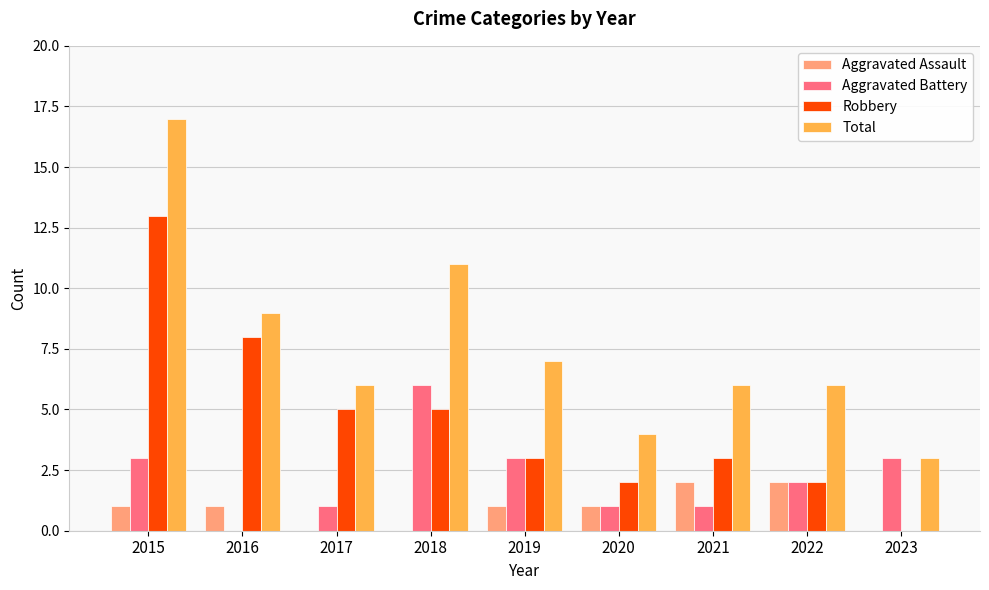

Is it true that Aggravated Assault equals 1 at 2015?

True